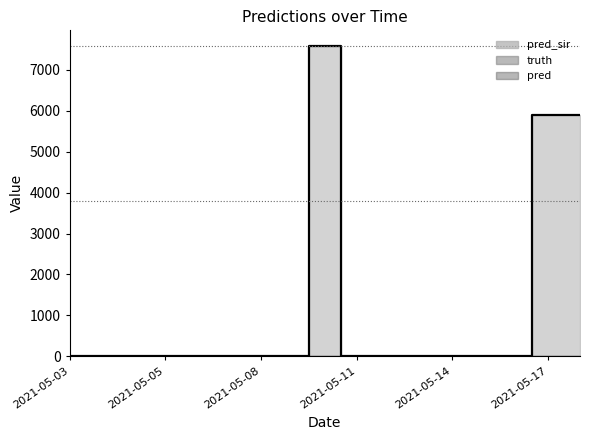

Rank the series at 2021-05-13 from lowest to highest value.

pred_sir, truth, pred